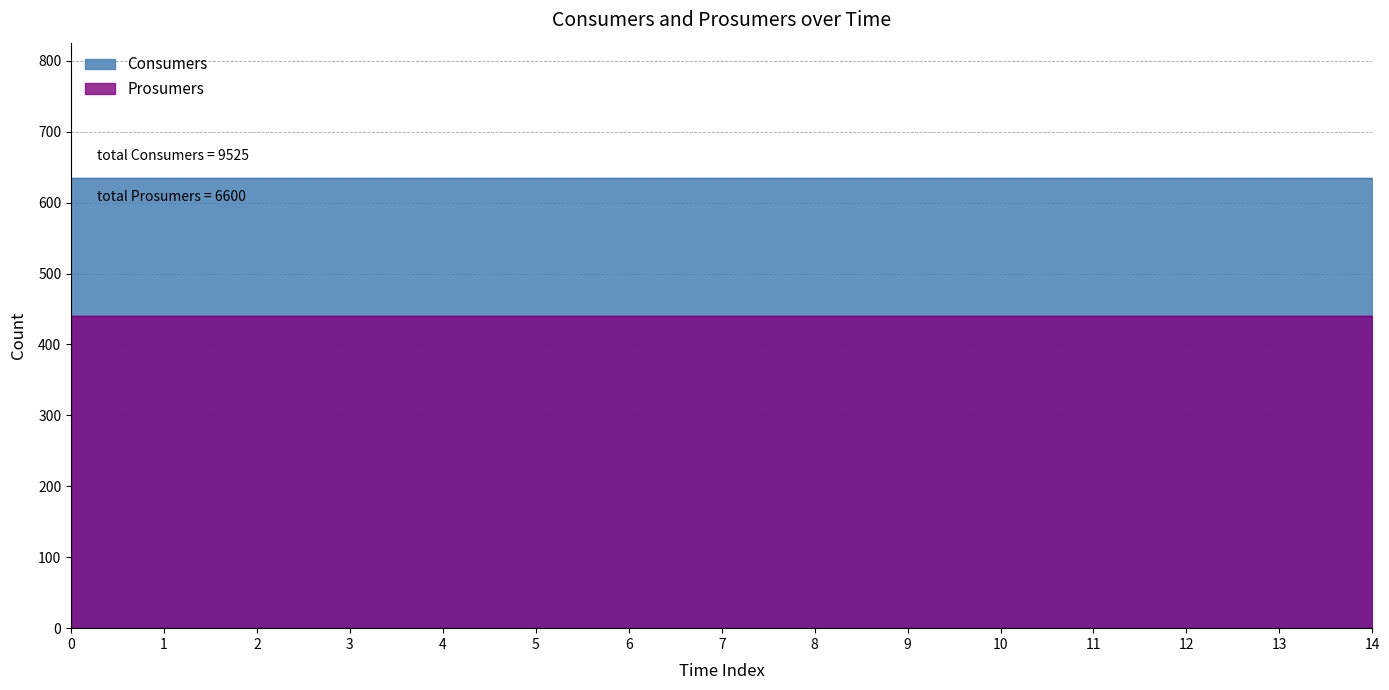

Reading left to right, list all the values displayed in this chart.

Consumers: 635	635	635	635	635	635	635	635	635	635	635	635	635	635	635
Prosumers: 440	440	440	440	440	440	440	440	440	440	440	440	440	440	440